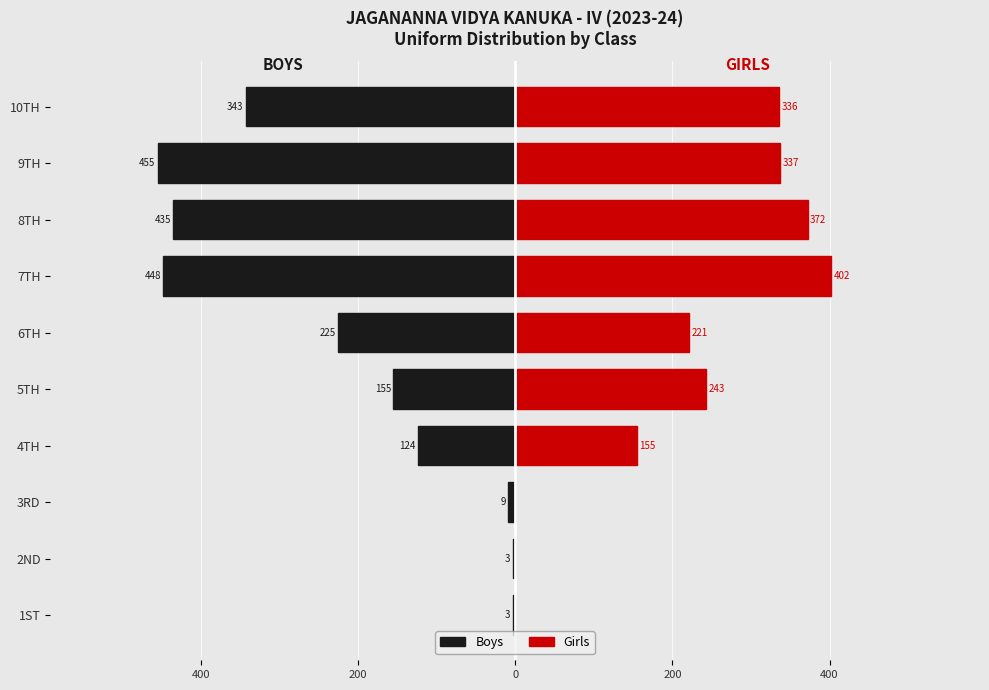

How many values in the Girls series are below 243?

5